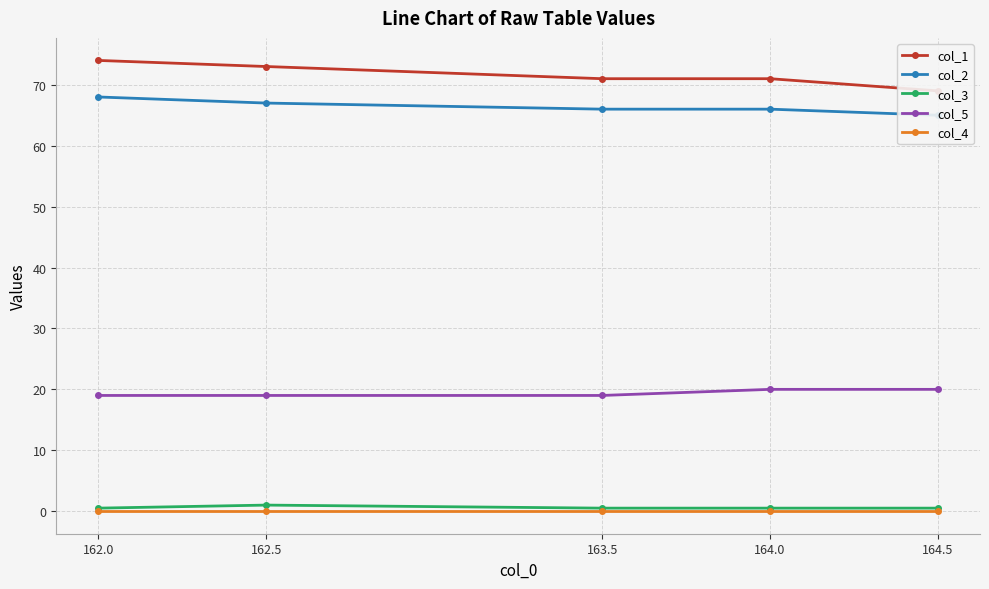

At 163.5, list the series in order from smallest to largest.

col_4, col_3, col_5, col_2, col_1